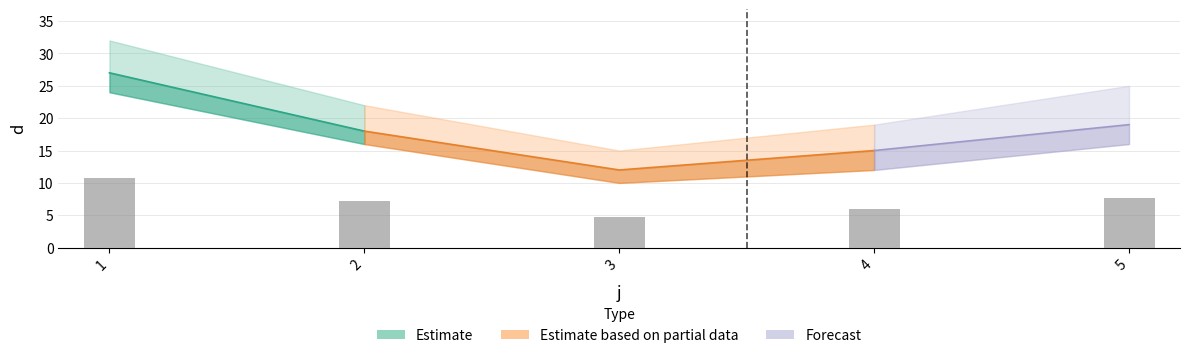

What is the difference between the values at 5 and 3?

2.8